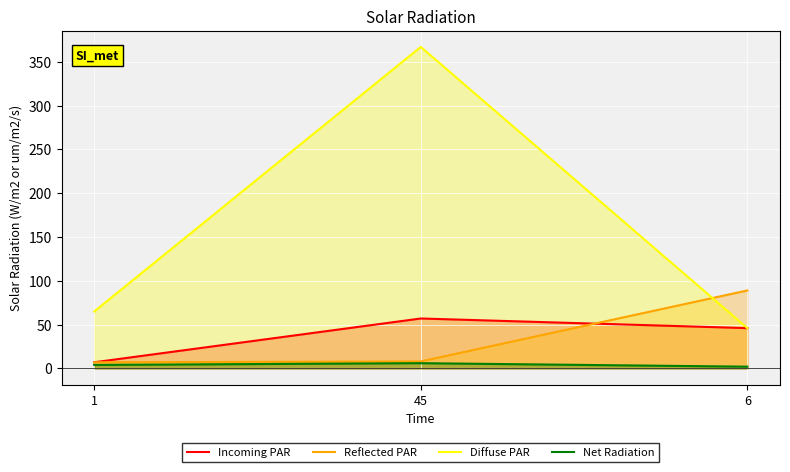

Which category has the lowest value across all series?

6